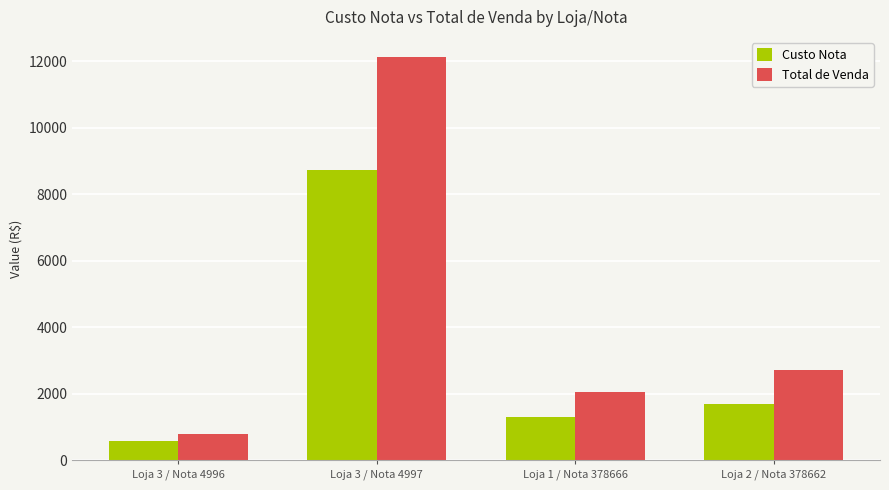

At how many categories does at least one series exceed 6548?

1